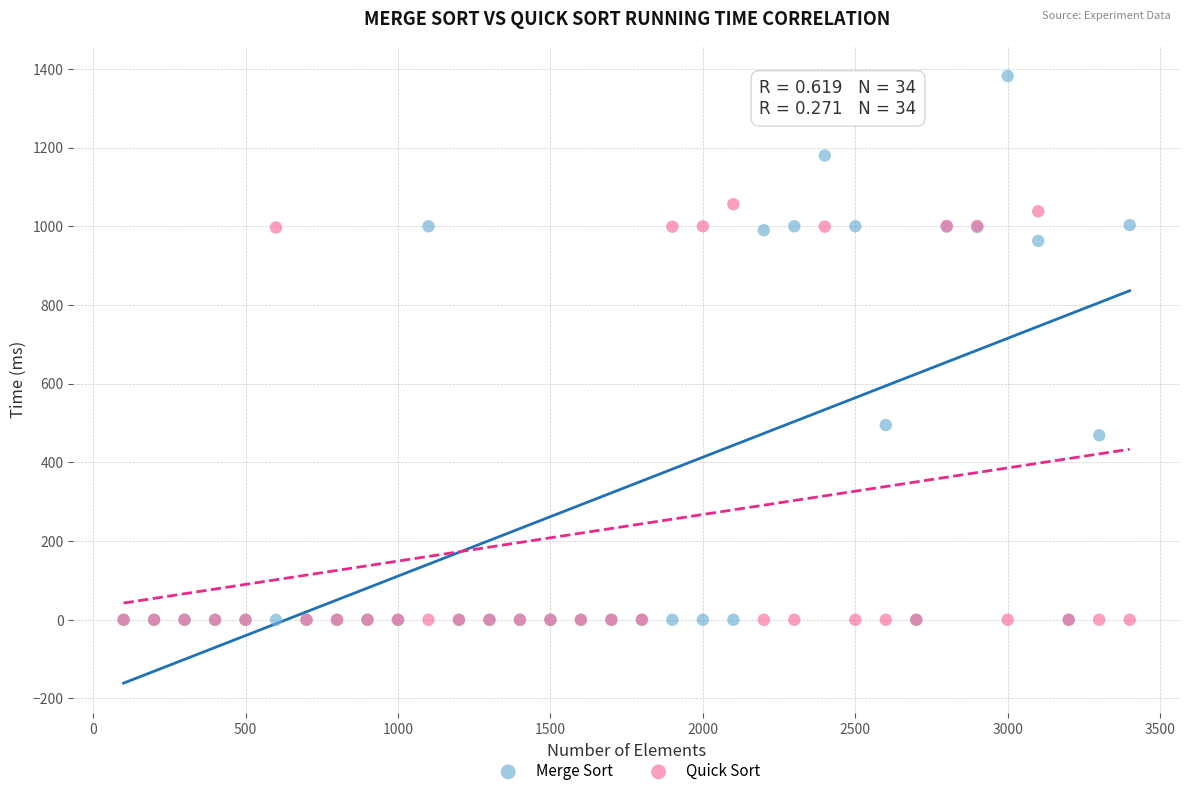

Across all series, what Y value is closest to 691?

495